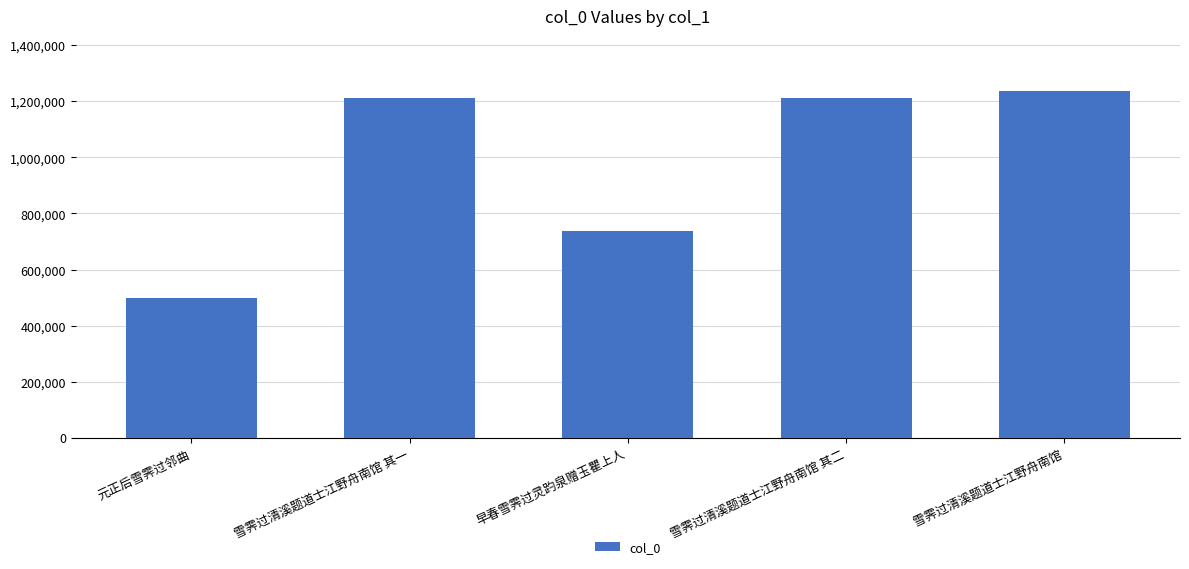

The value at 早春雪霁过灵趵泉赠玉瞿上人 is 736798. True or false?

True